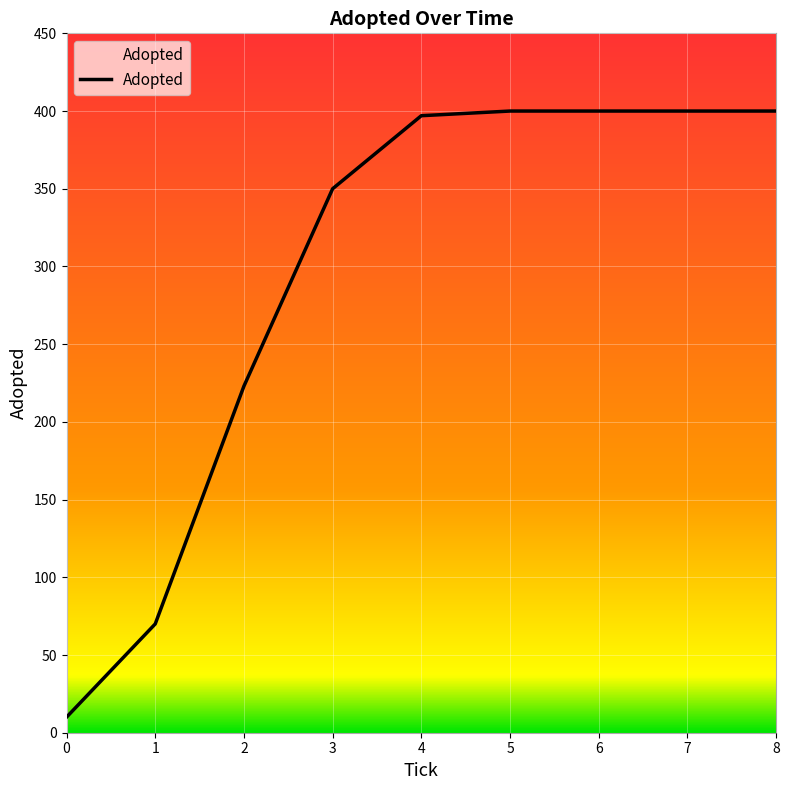

What is the average value?

294